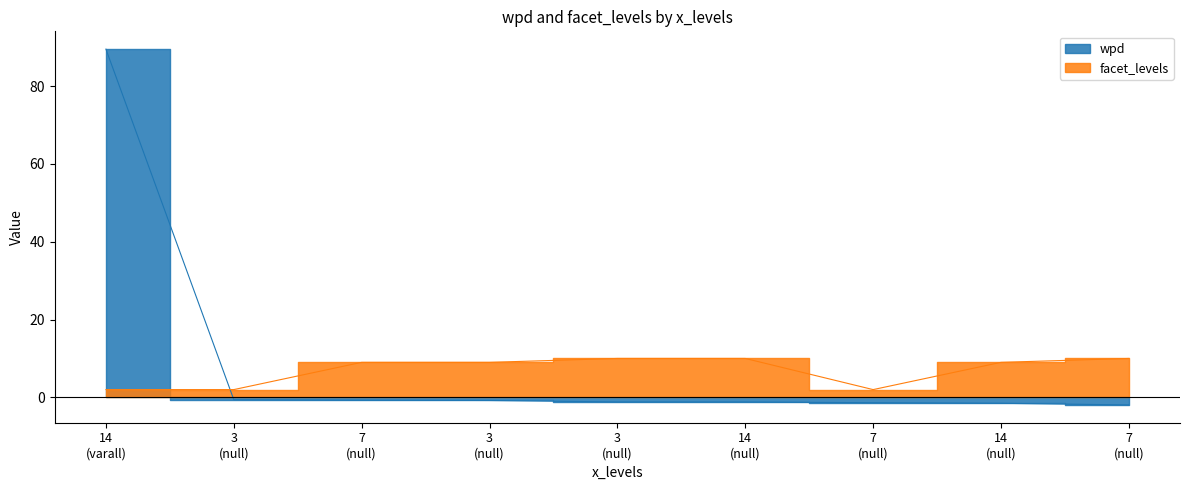

What is the label of the 5th point from the left?

3 (null)